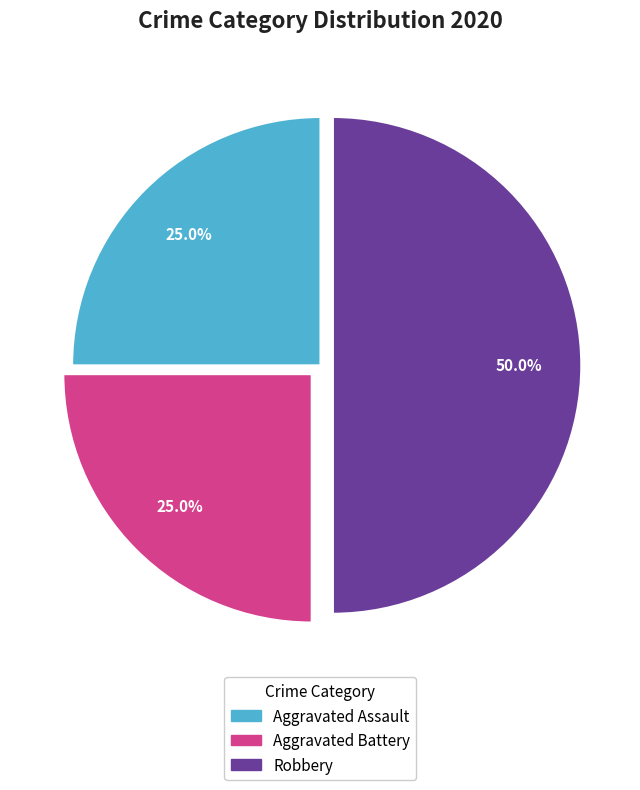

To the nearest percent, what is the average slice percentage?

33%